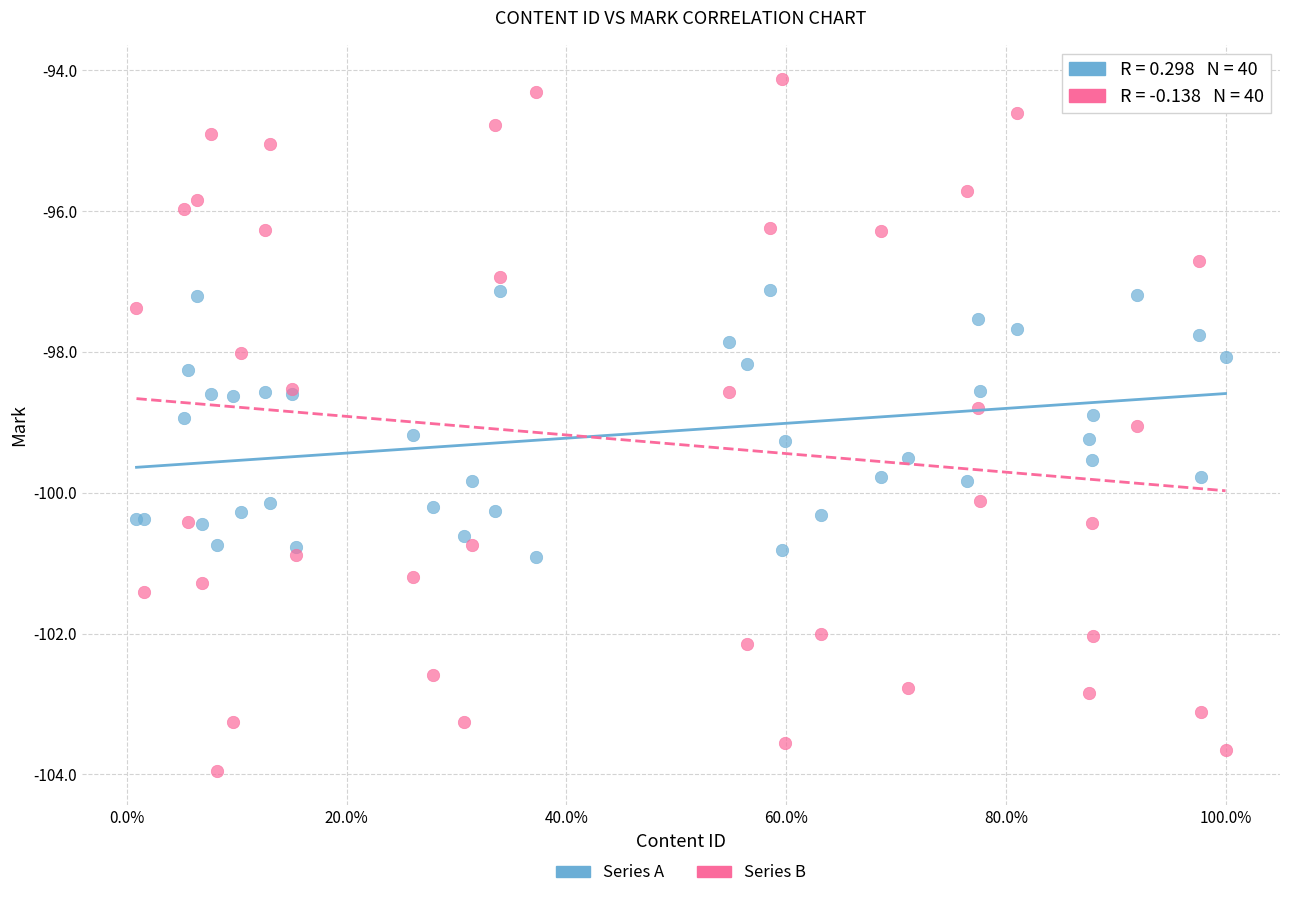

Which series has the widest spread of Y values?

Series B